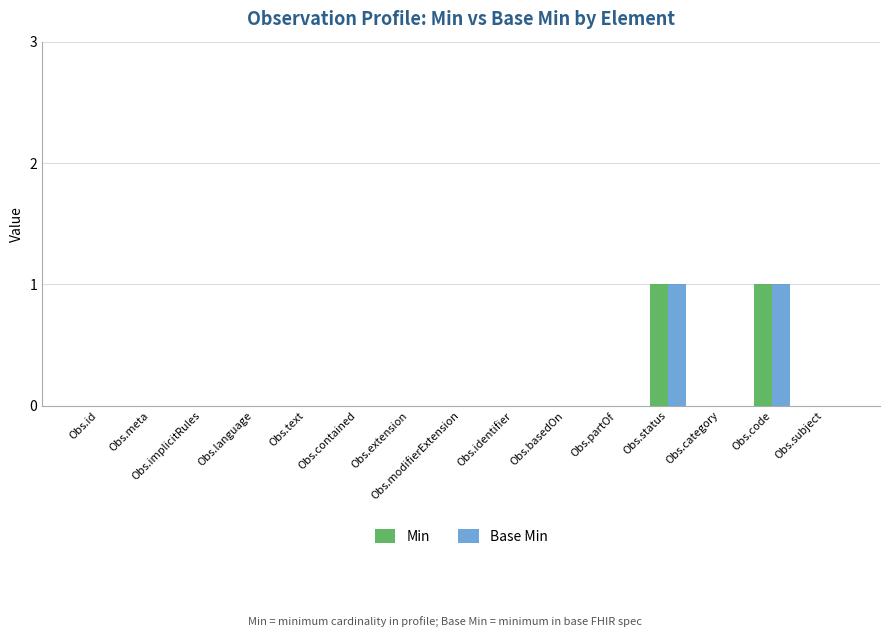

True or false: Min has a value of 1 at Obs.implicitRules.

False